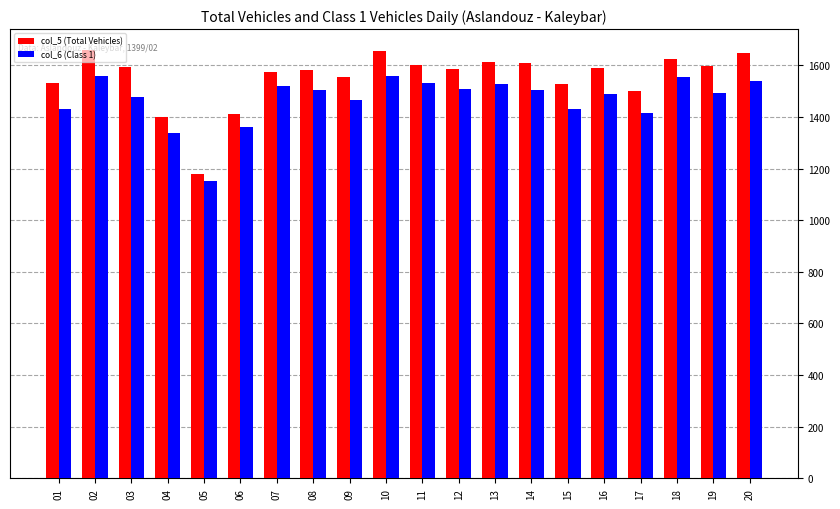

What is the spread (max minus min) of values at 12?

79